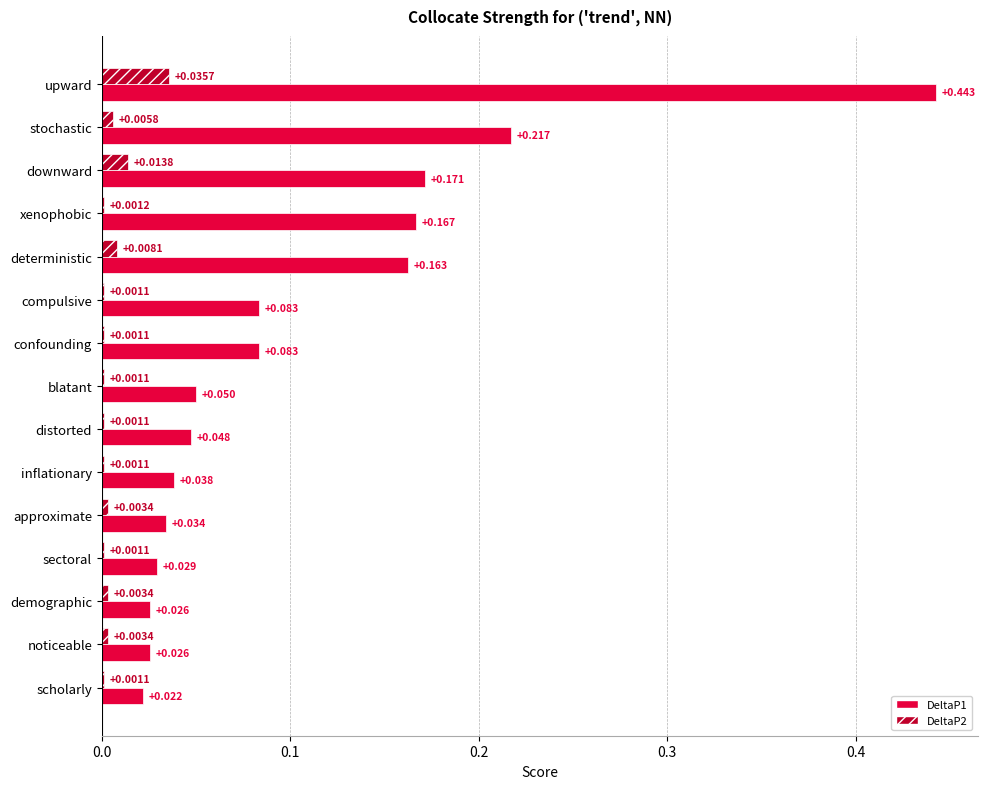

At which label is DeltaP1 closest to 0?

scholarly